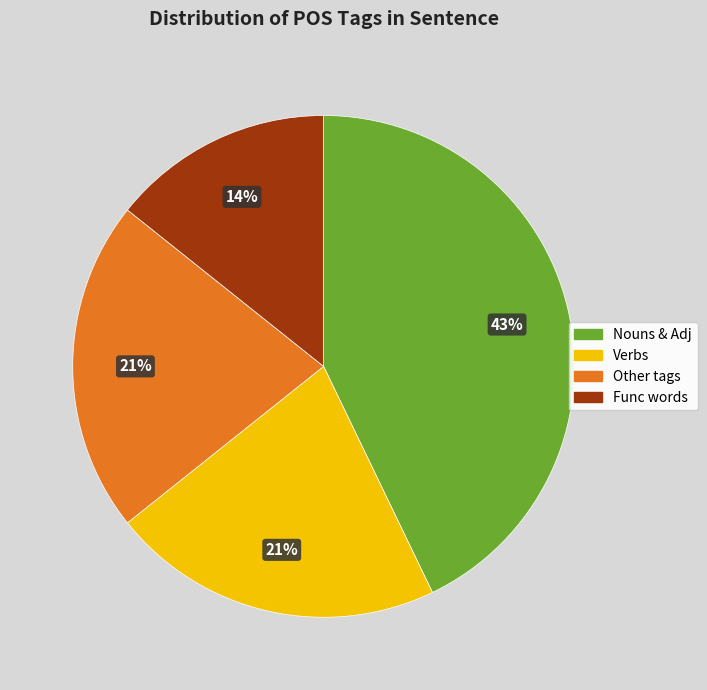

What is the smallest slice in the pie chart?

Func words